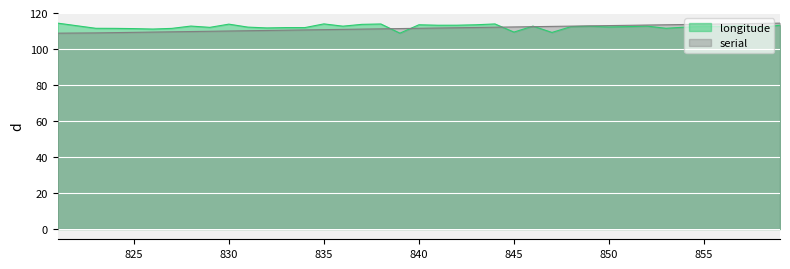

The value of serial at 835 is 110.8. True or false?

True